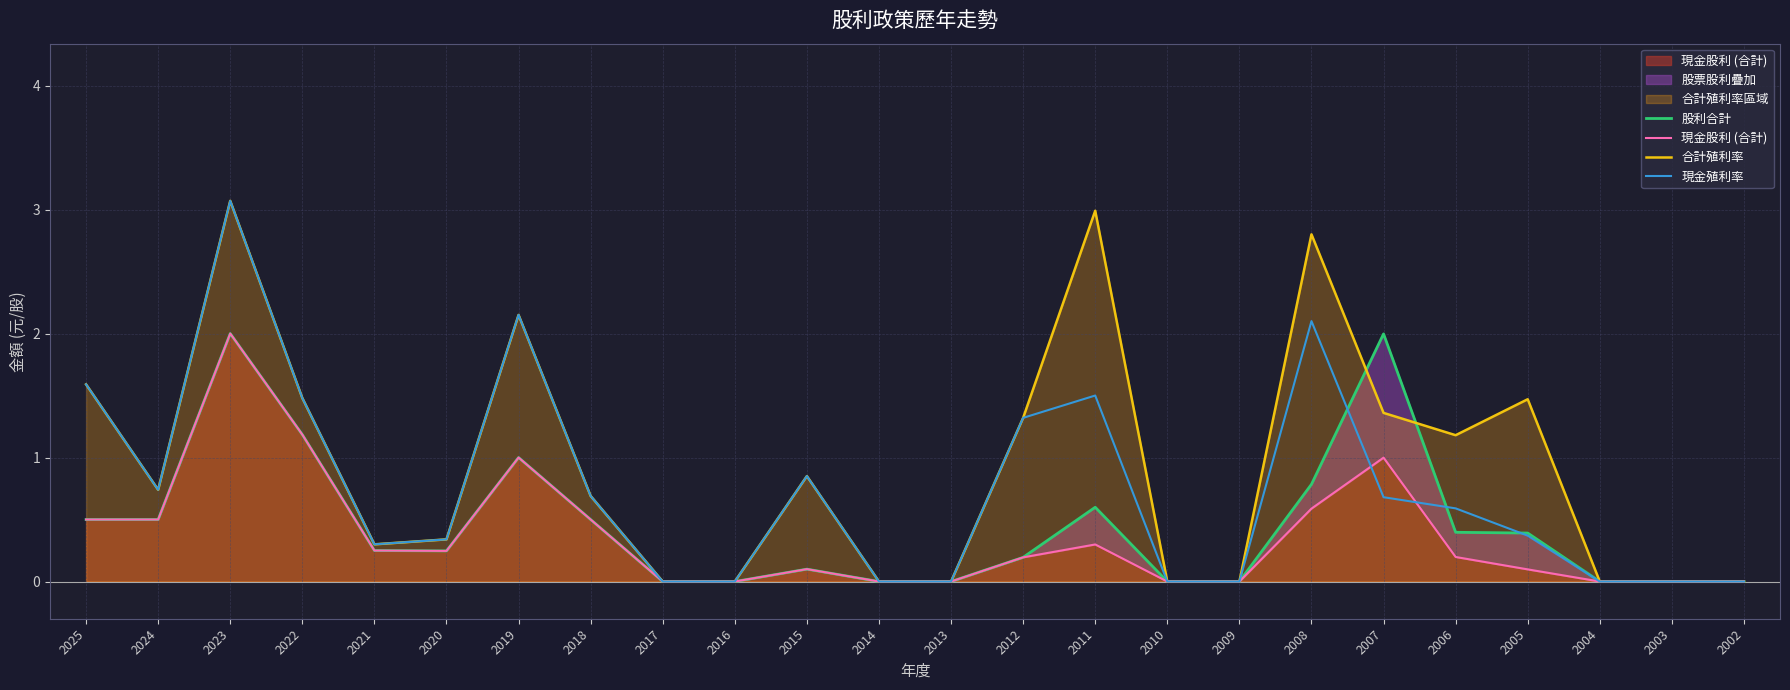

The value of 現金股利 (合計) at 2019 is 1.0. True or false?

True